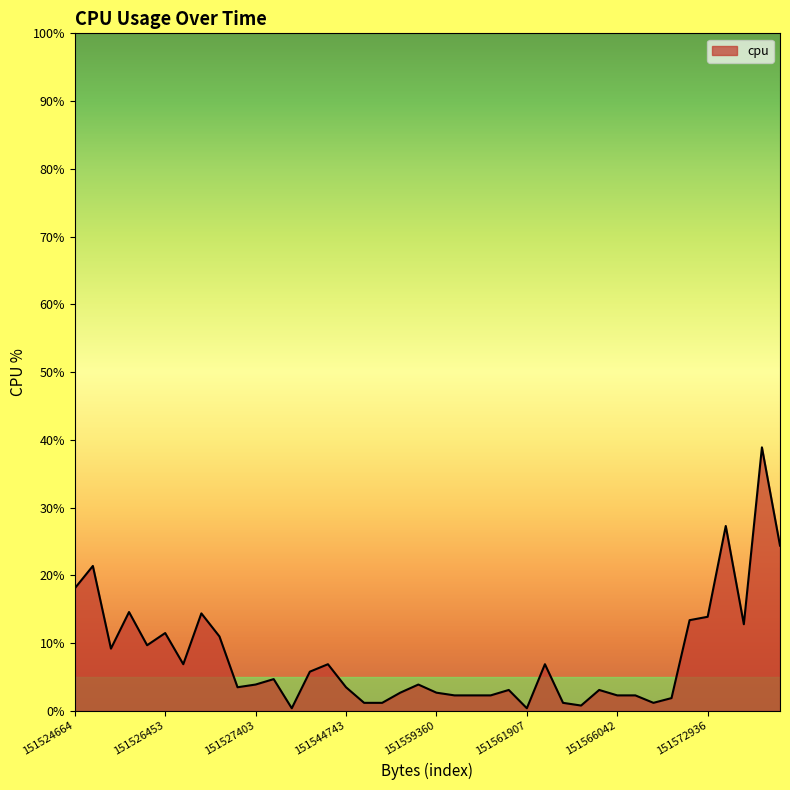

What is the maximum value shown in the chart?

38.9